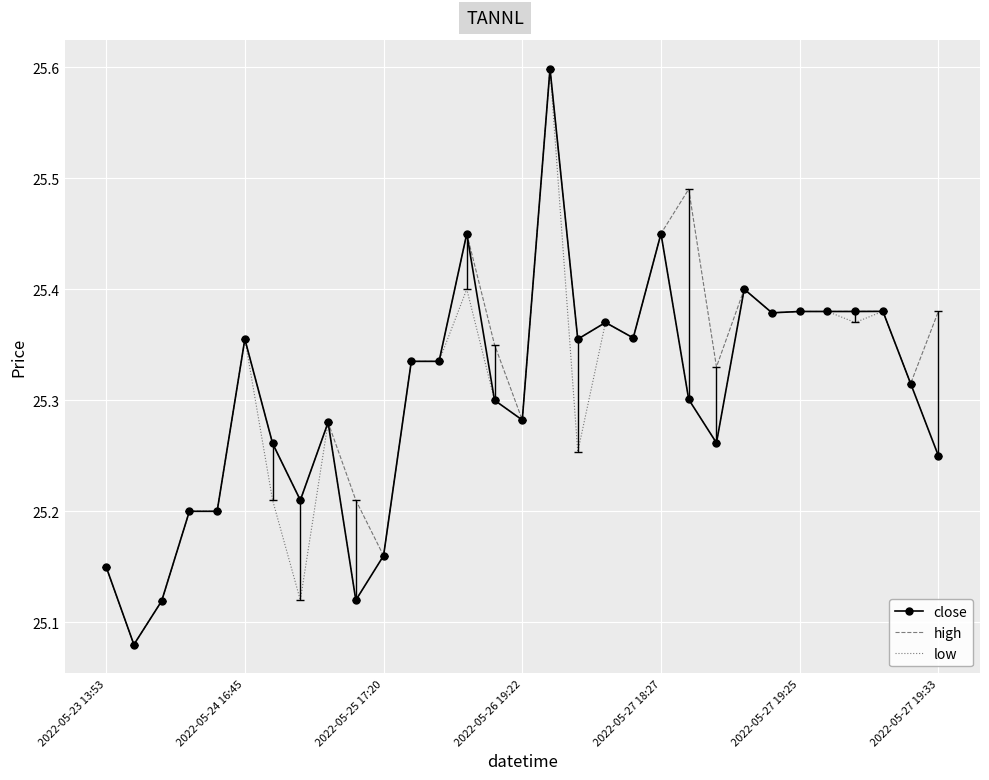

What is the maximum value shown in the chart?

25.6